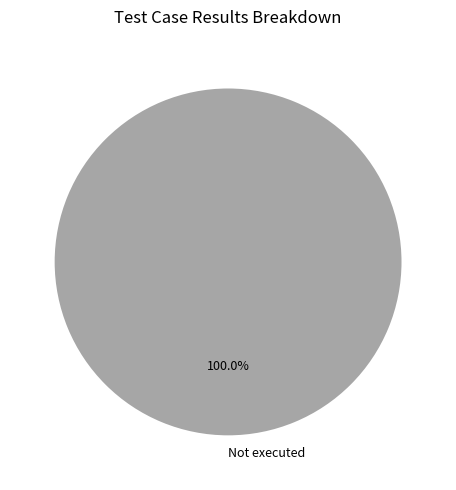

Rank the categories by value from highest to lowest.

Not executed